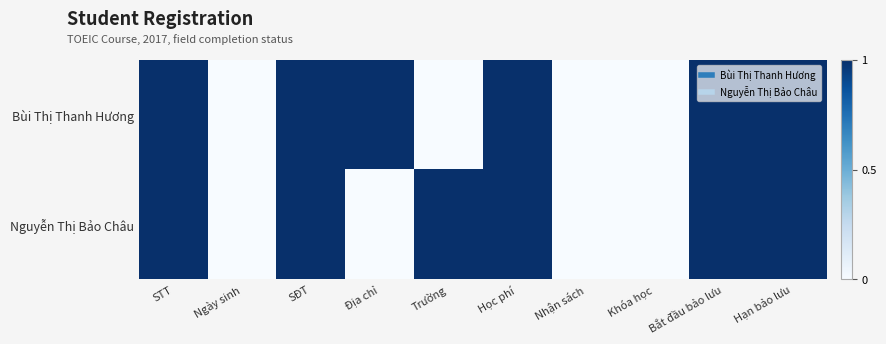

Which has a higher value, Trường or STT?

STT